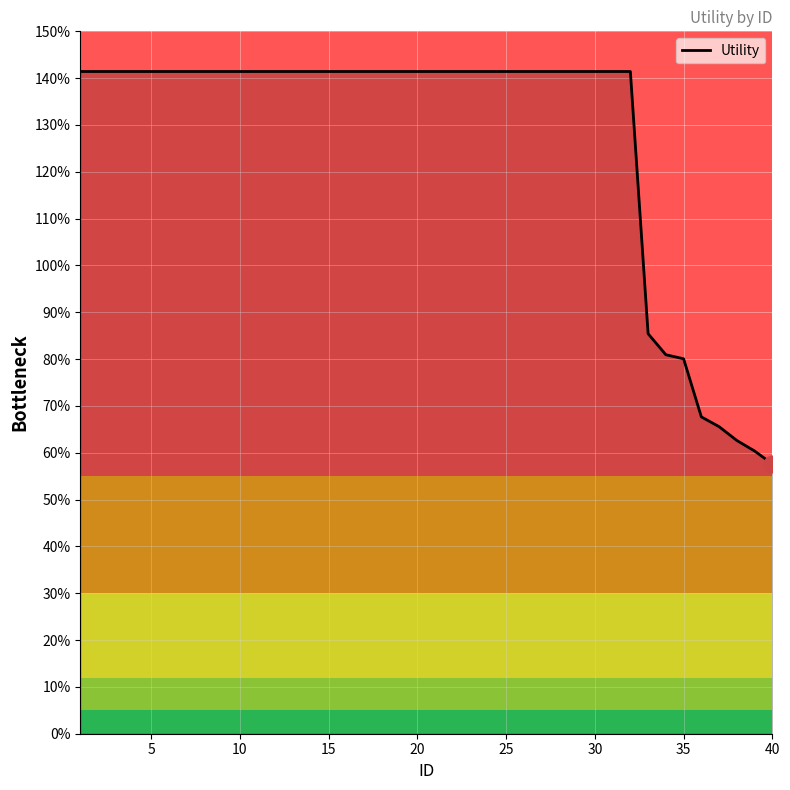

What is the sum of all values?

50.9